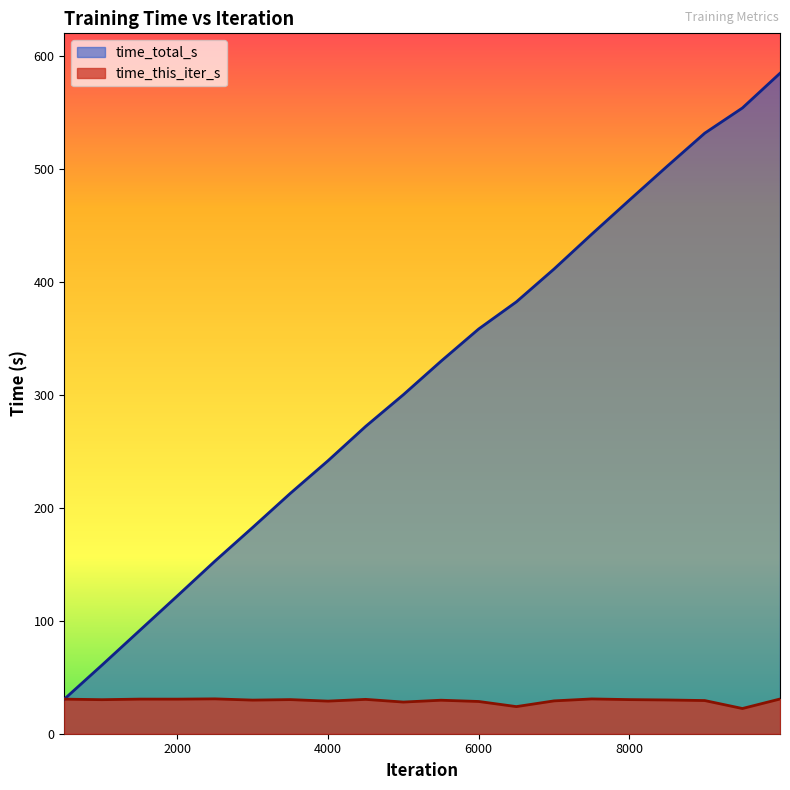

Reading left to right, extract all data points from this chart.

time_this_iter_s: 500=30.6	1000=30.1	1500=30.6	2000=30.6	2500=30.9	3000=29.8	3500=30.2	4000=28.9	4500=30.4	5000=28.0	5500=29.7	6000=28.5	6500=24.0	7000=29.1	7500=30.8	8000=30.2	8500=29.9	9000=29.4	9500=22.3	9999=30.7
time_total_s: 500=30.6	1000=60.7	1500=91.4	2000=122.0	2500=152.8	3000=182.6	3500=212.8	4000=241.7	4500=272.1	5000=300.1	5500=329.8	6000=358.3	6500=382.3	7000=411.4	7500=442.2	8000=472.4	8500=502.2	9000=531.6	9500=553.9	9999=584.7